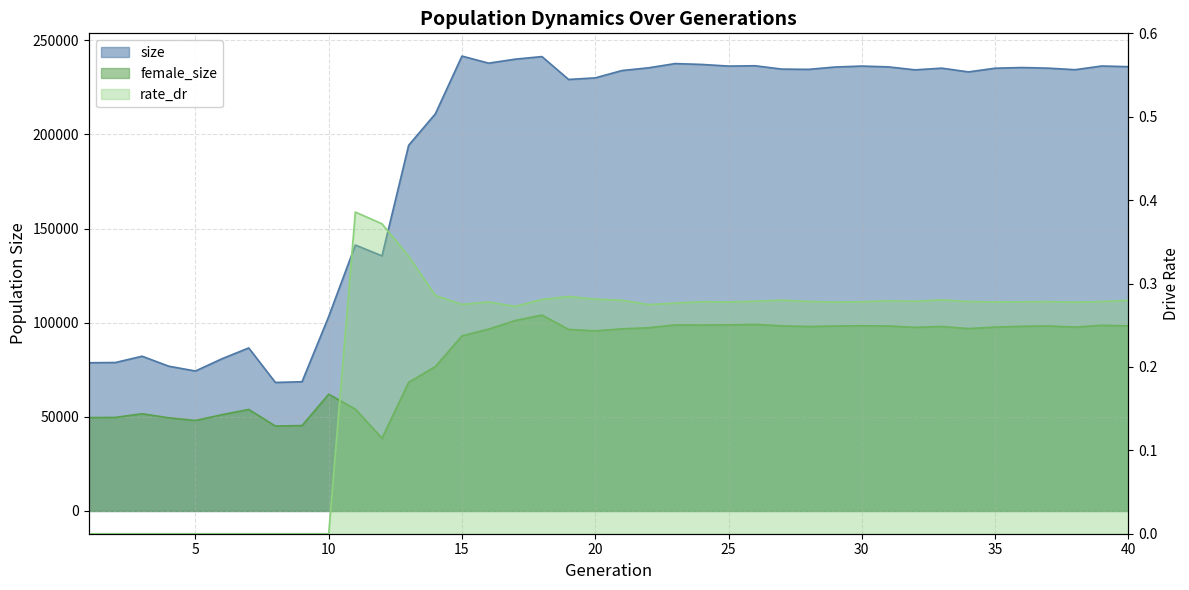

Which series changed the most between 9 and 40?

size